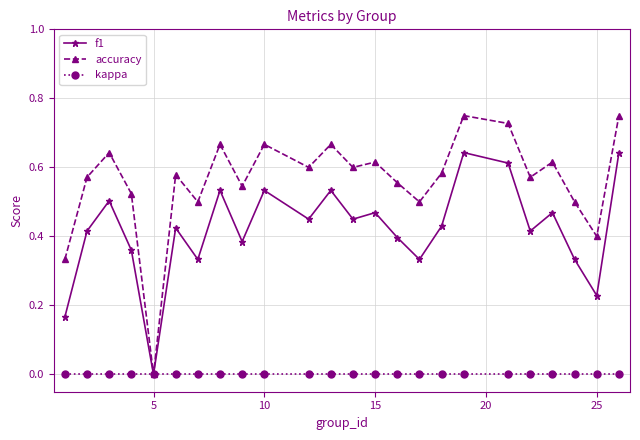

Which series has the largest total across all categories?

accuracy